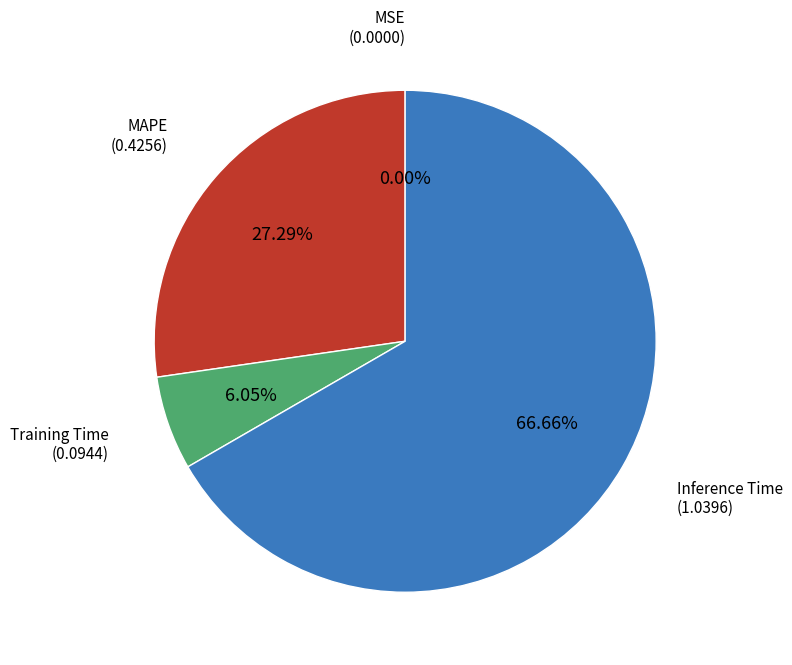

Does any single category account for the majority?

Yes